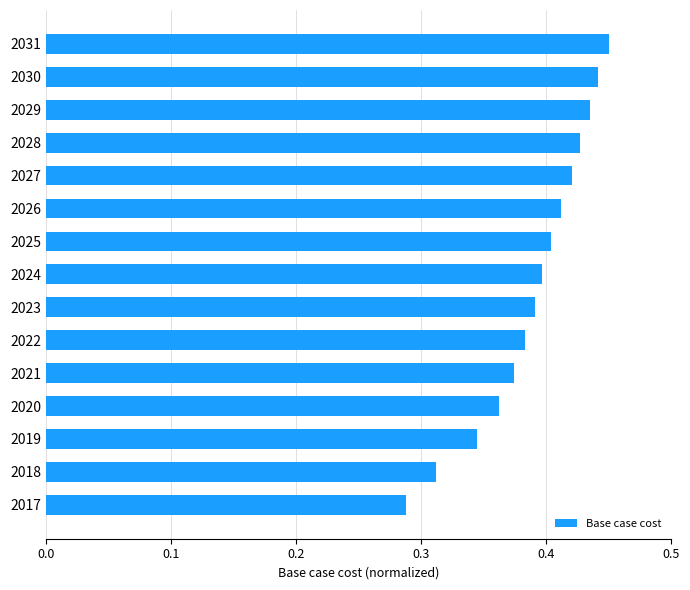

Which category has the highest value across all series?

2031